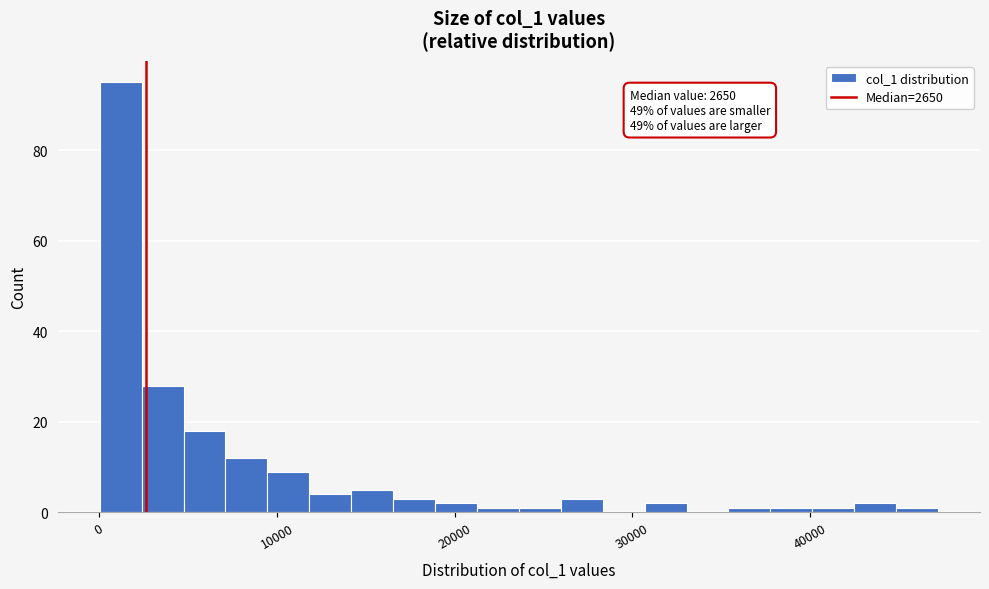

Around what value on the x-axis is the tallest bar? Give the approximate position of its centre, as read against the axis.

1000